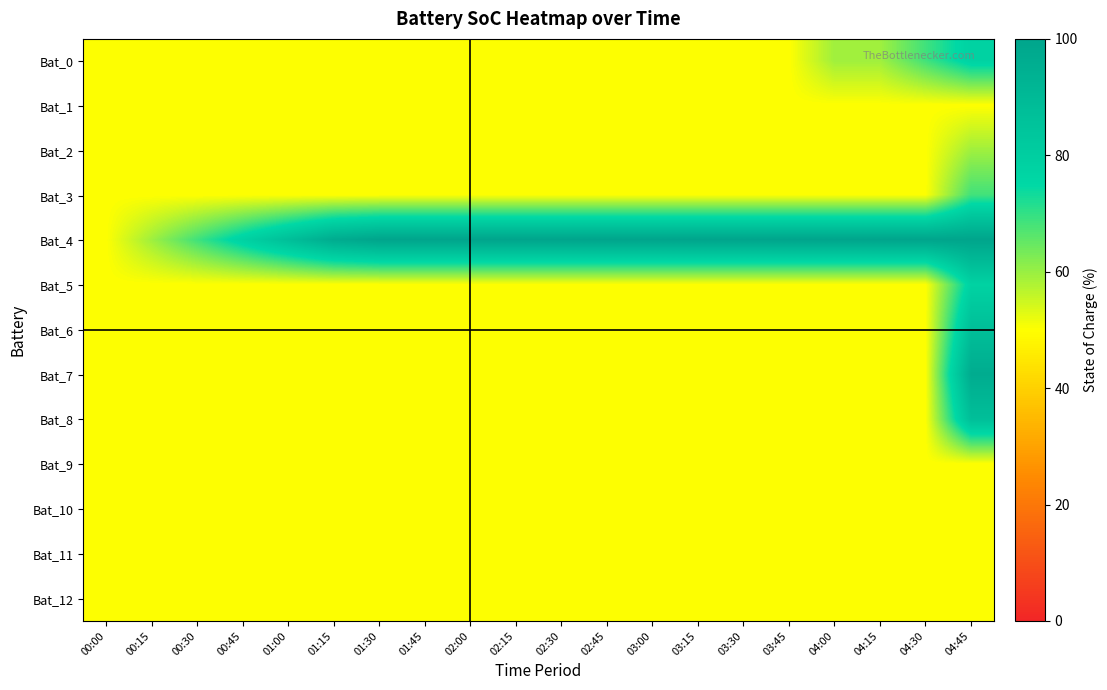

What is the minimum value shown in the chart?

50.0